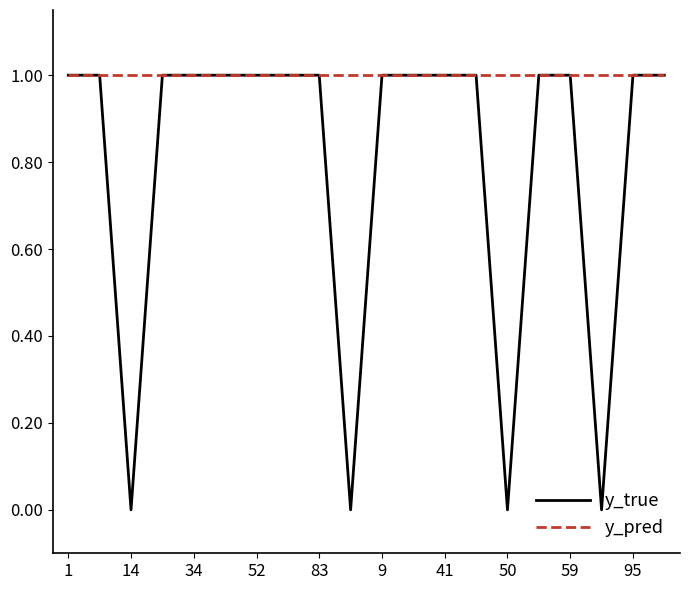

At how many categories does at least one series exceed 0?

20